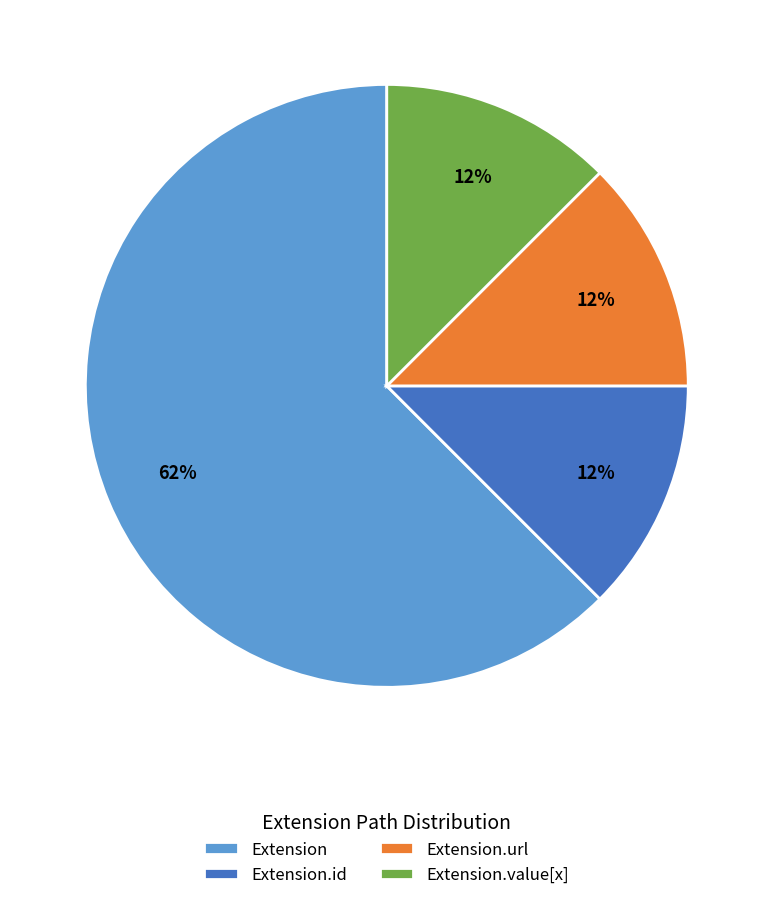

Is there a majority slice in this chart?

Yes